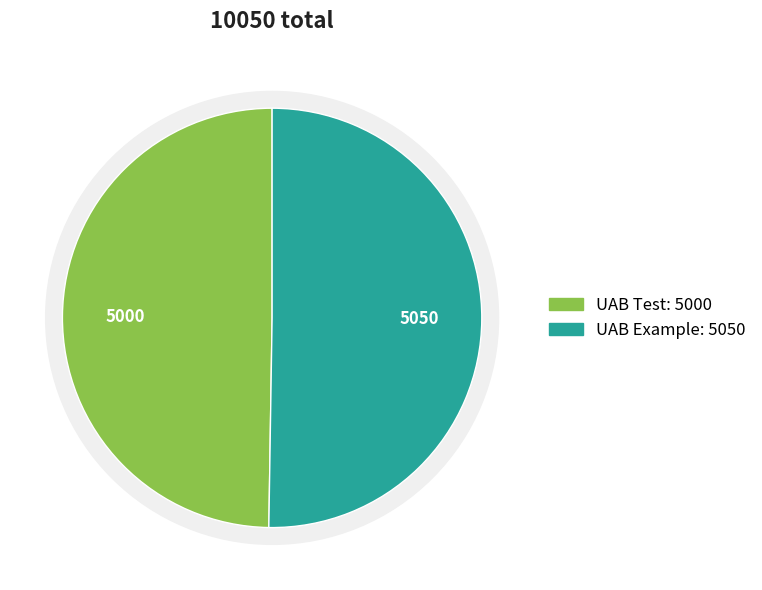

Rank the categories by value from highest to lowest.

UAB Example, UAB Test